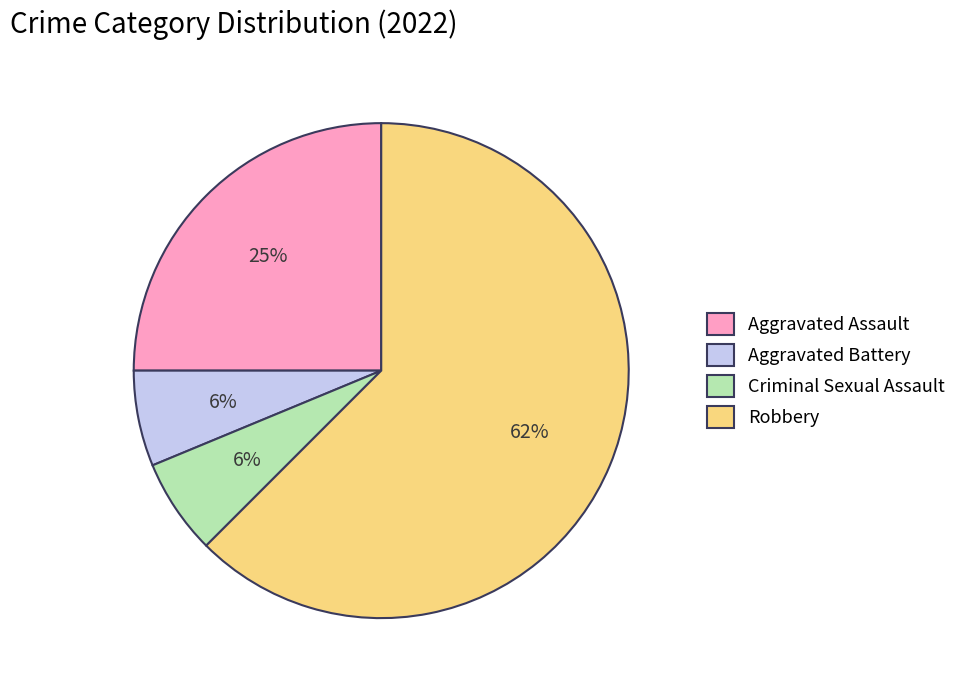

Which slice is the largest?

Robbery